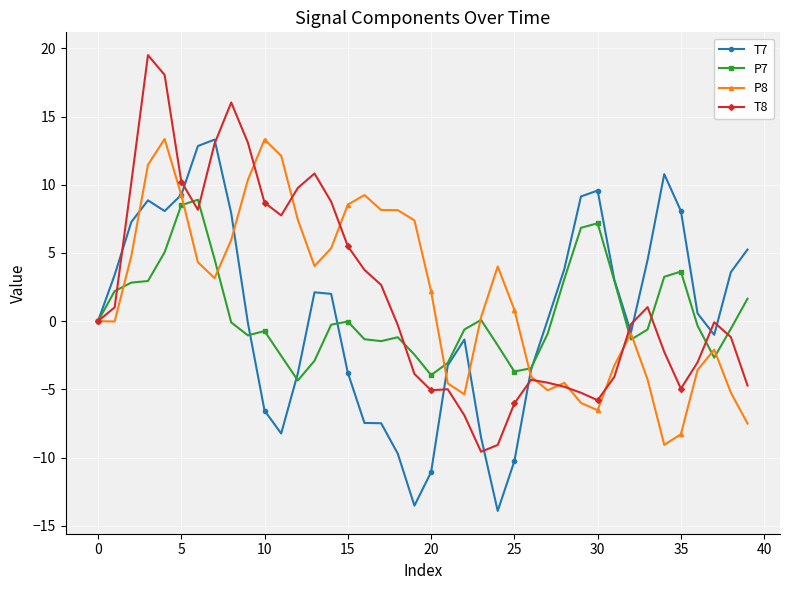

True or false: T7 has more than 0 interior local peaks.

True